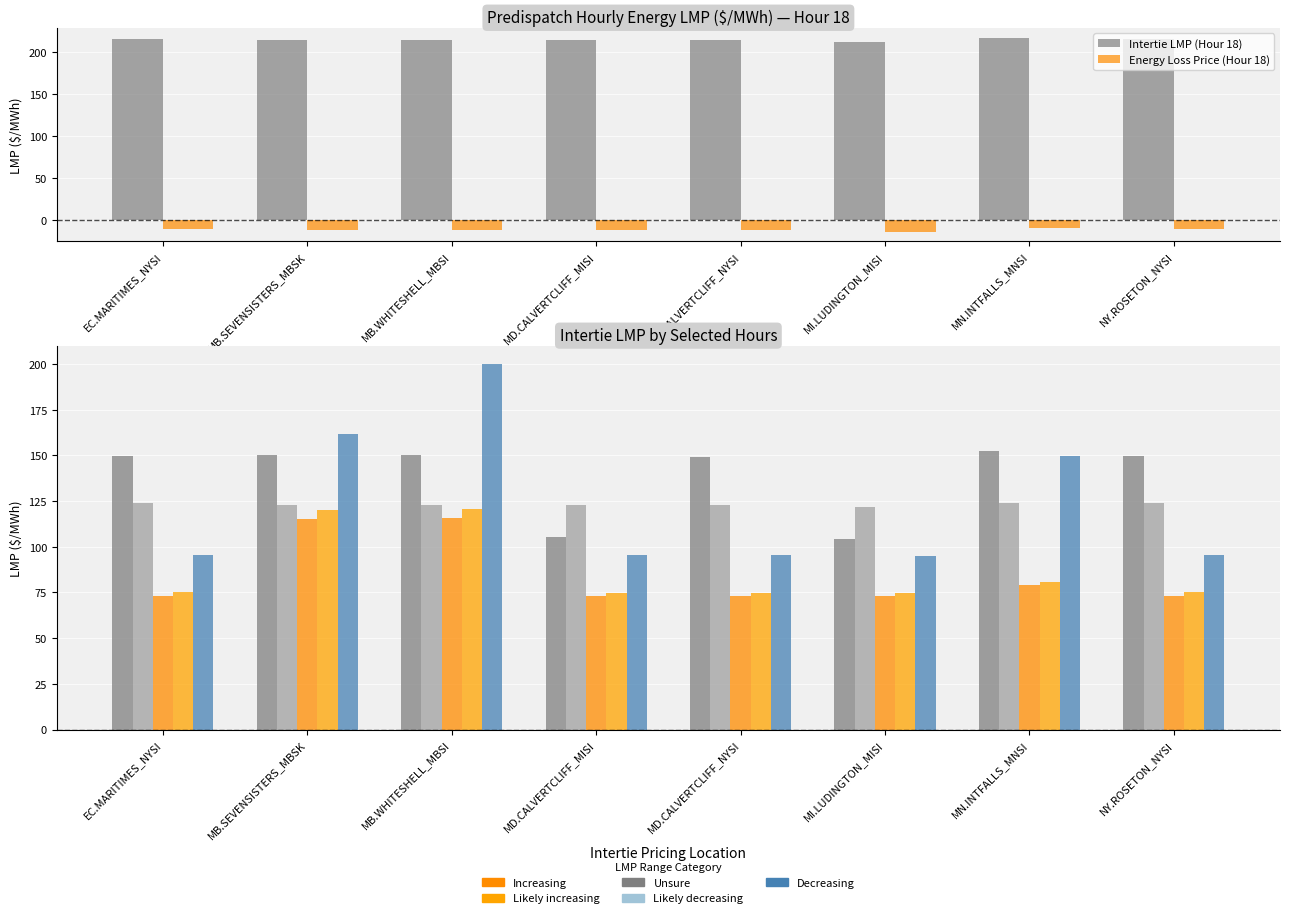

What position from the left is MB.SEVENSISTERS_MBSK?

2